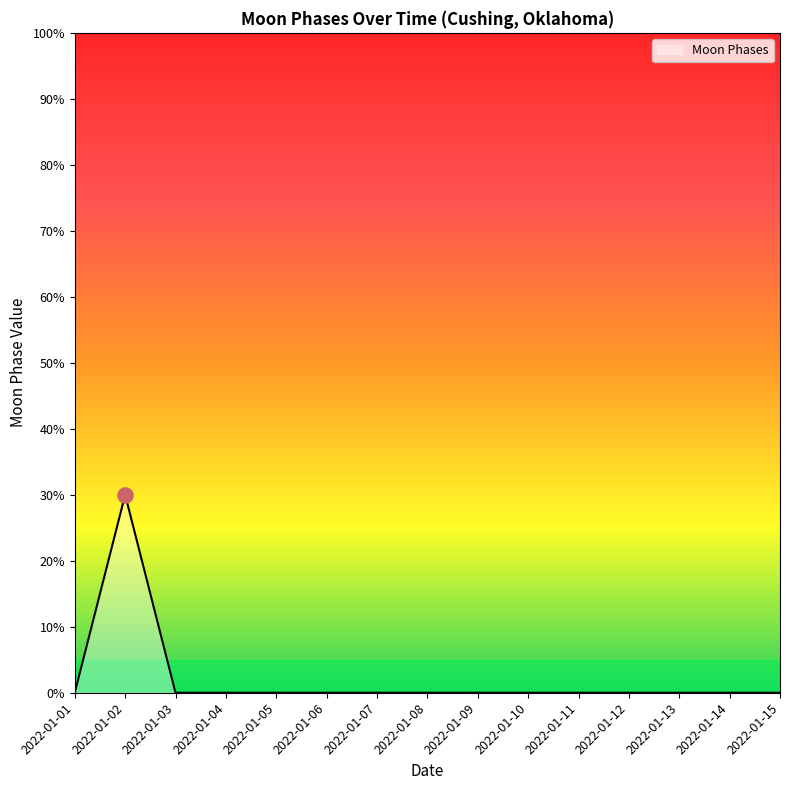

Does the chart have visible grid lines?

No